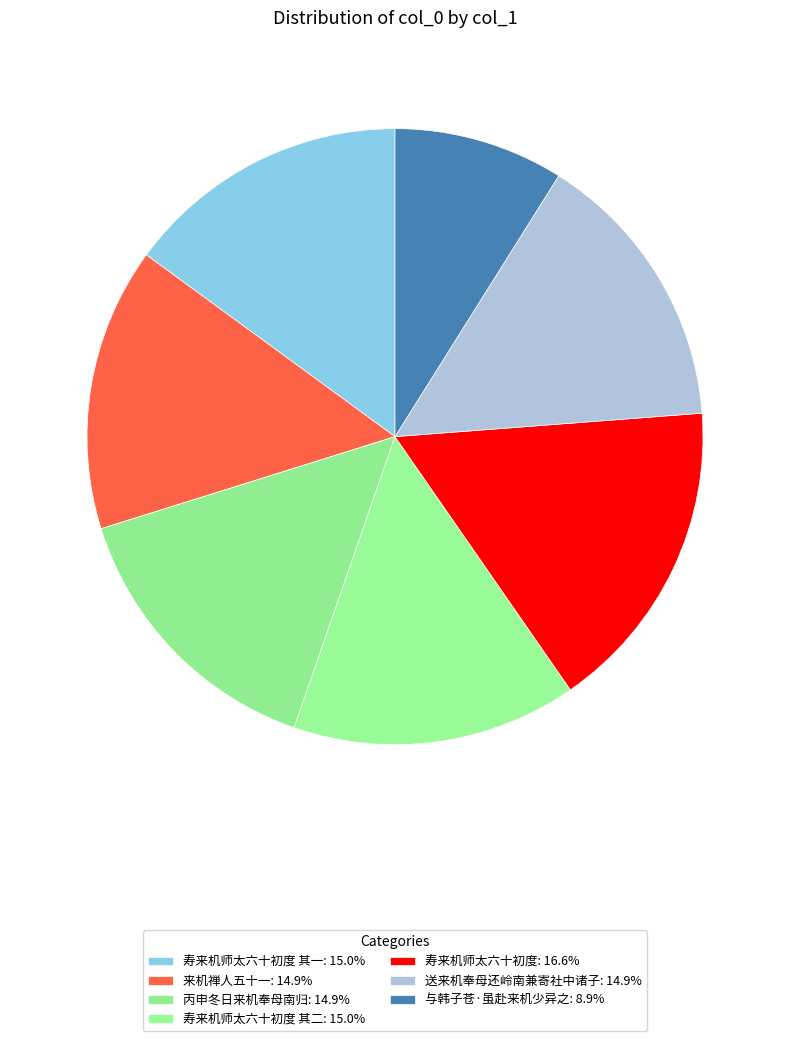

How many slices are in this pie chart?

7